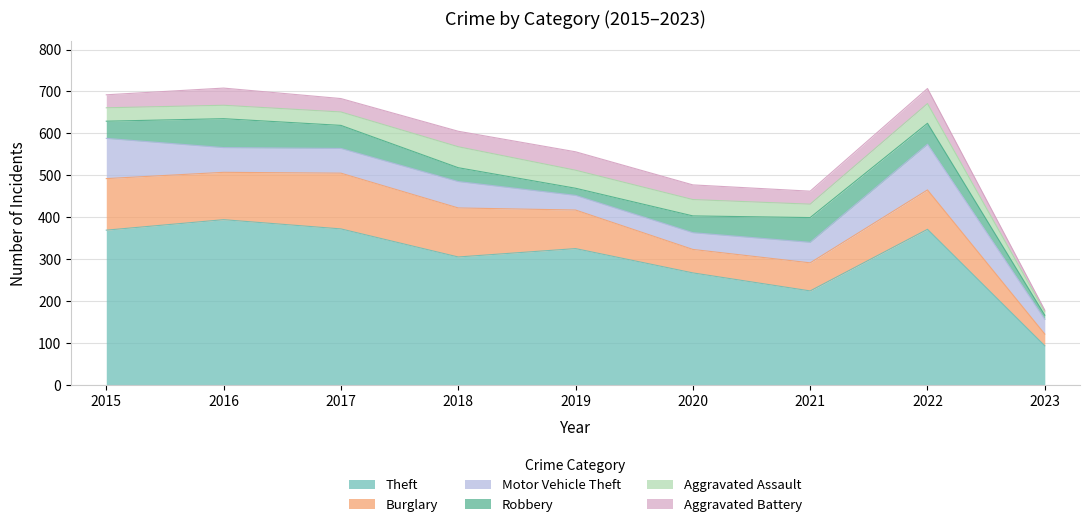

How many distinct data groups are displayed?

6